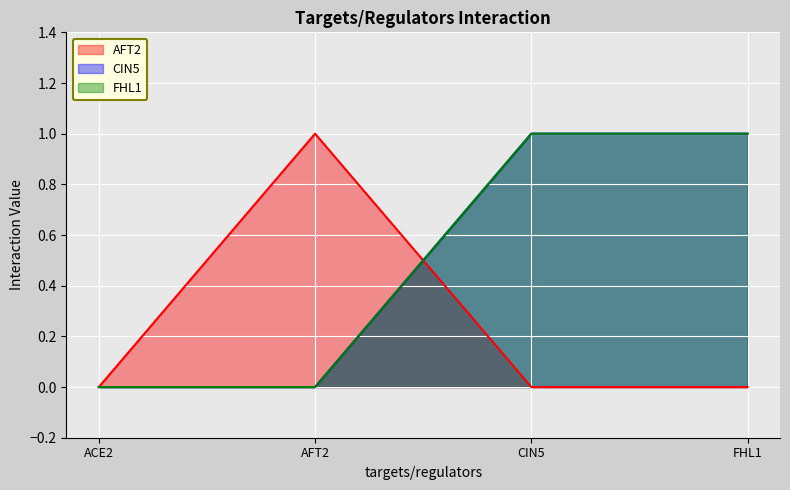

Does the chart display data point markers on the line(s)?

No